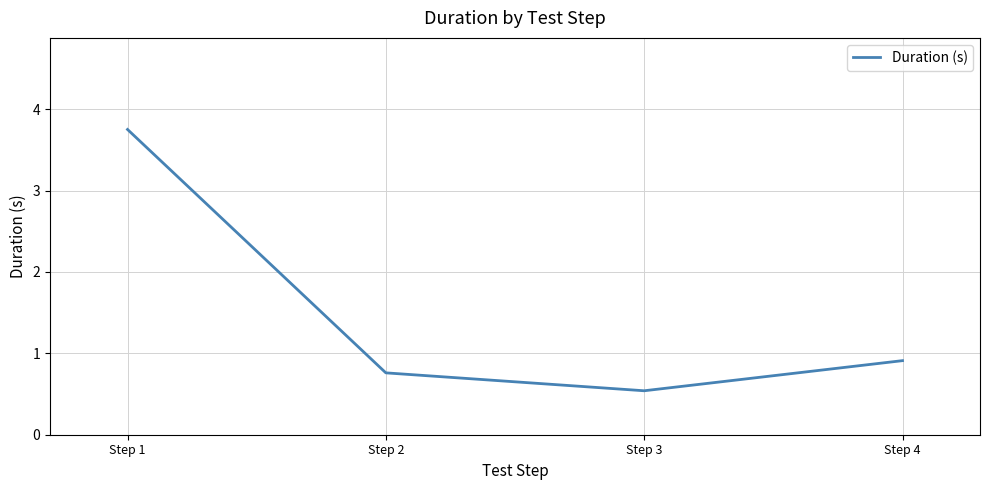

How many interior local valleys (lower than both neighbors) does the data have?

1